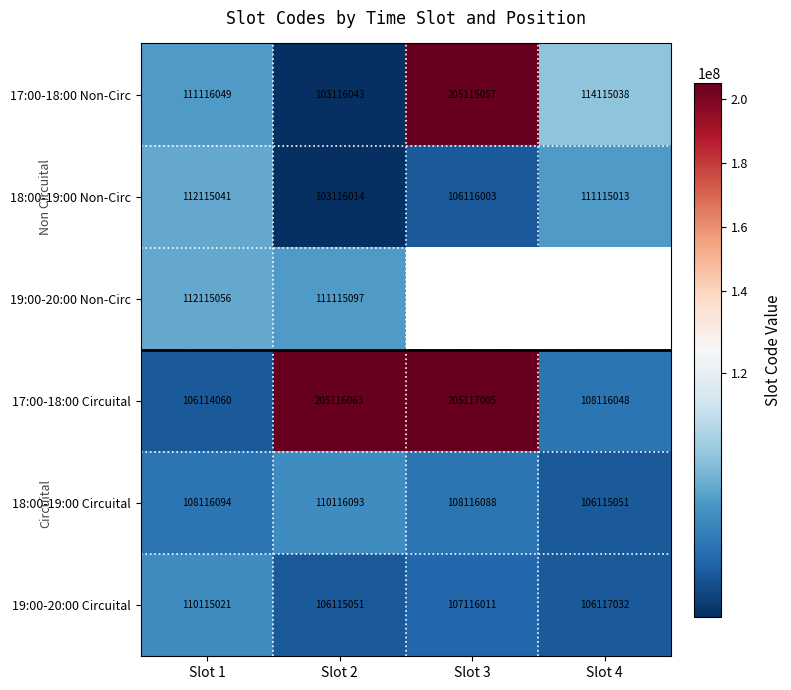

Is the value of 17:00-18:00 Non-Circ at Slot 3 greater than the value of 17:00-18:00 Circuital at Slot 2?

No